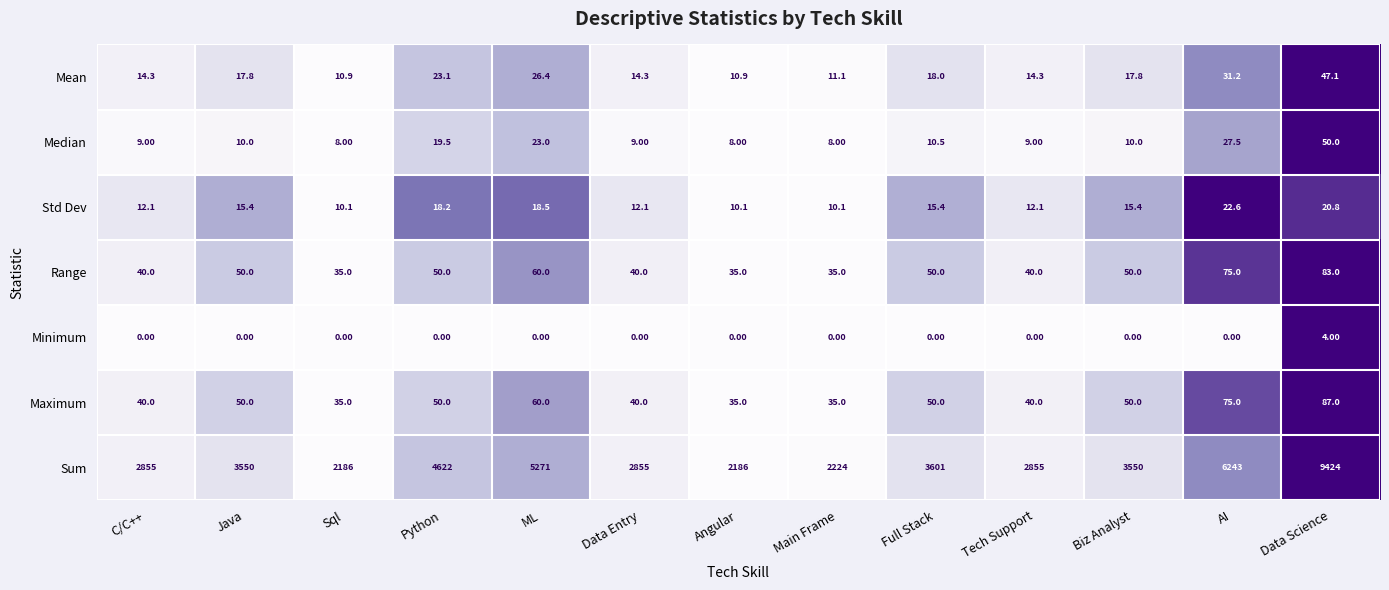

Which series has the largest range (max minus min)?

Sum